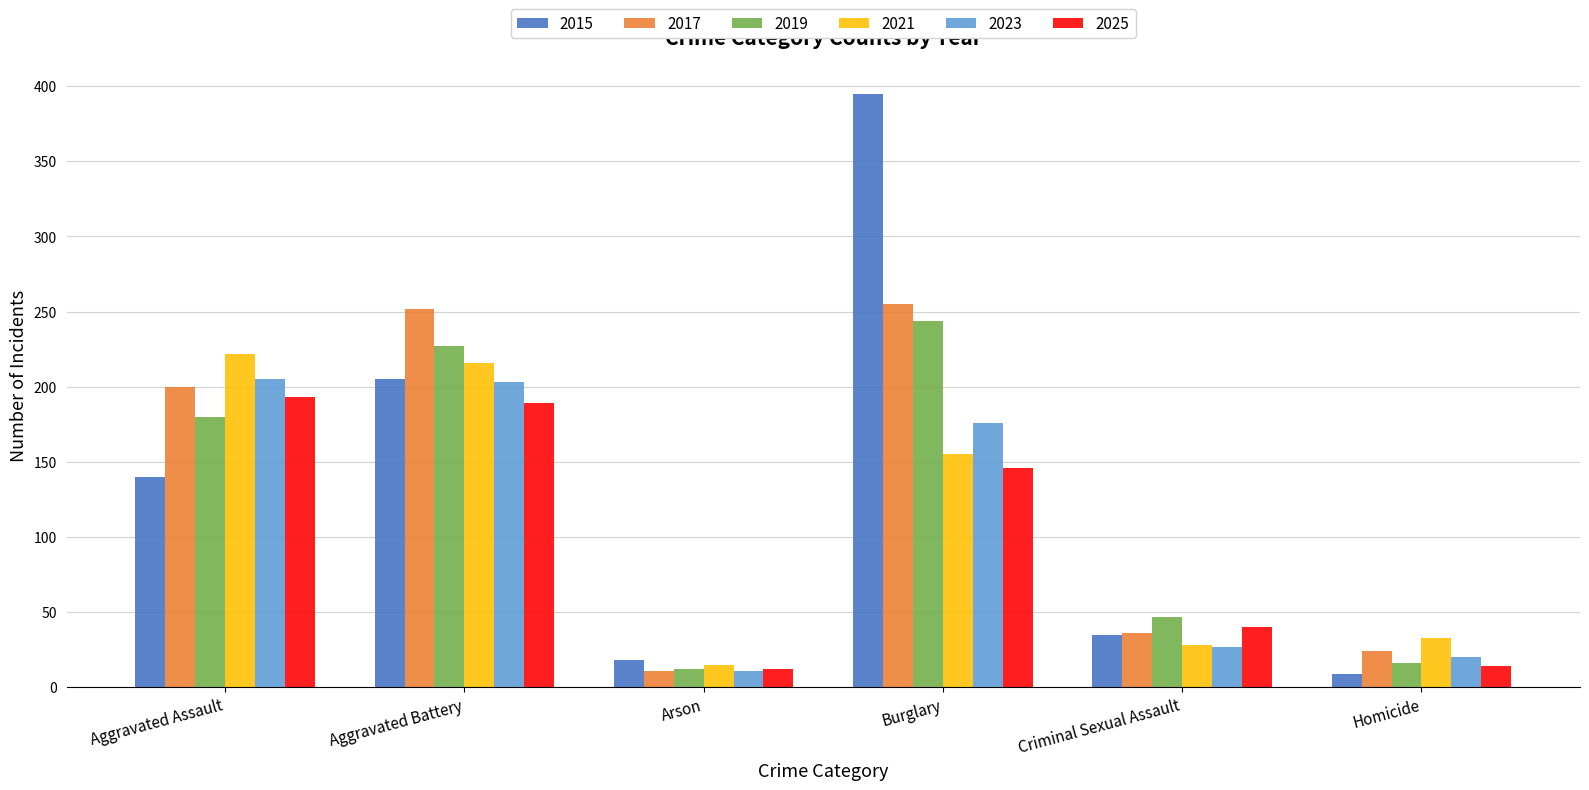

Reading left to right, list all the values displayed in this chart.

2015: 140	205	18	395	35	9
2017: 200	252	11	255	36	24
2019: 180	227	12	244	47	16
2021: 222	216	15	155	28	33
2023: 205	203	11	176	27	20
2025: 193	189	12	146	40	14